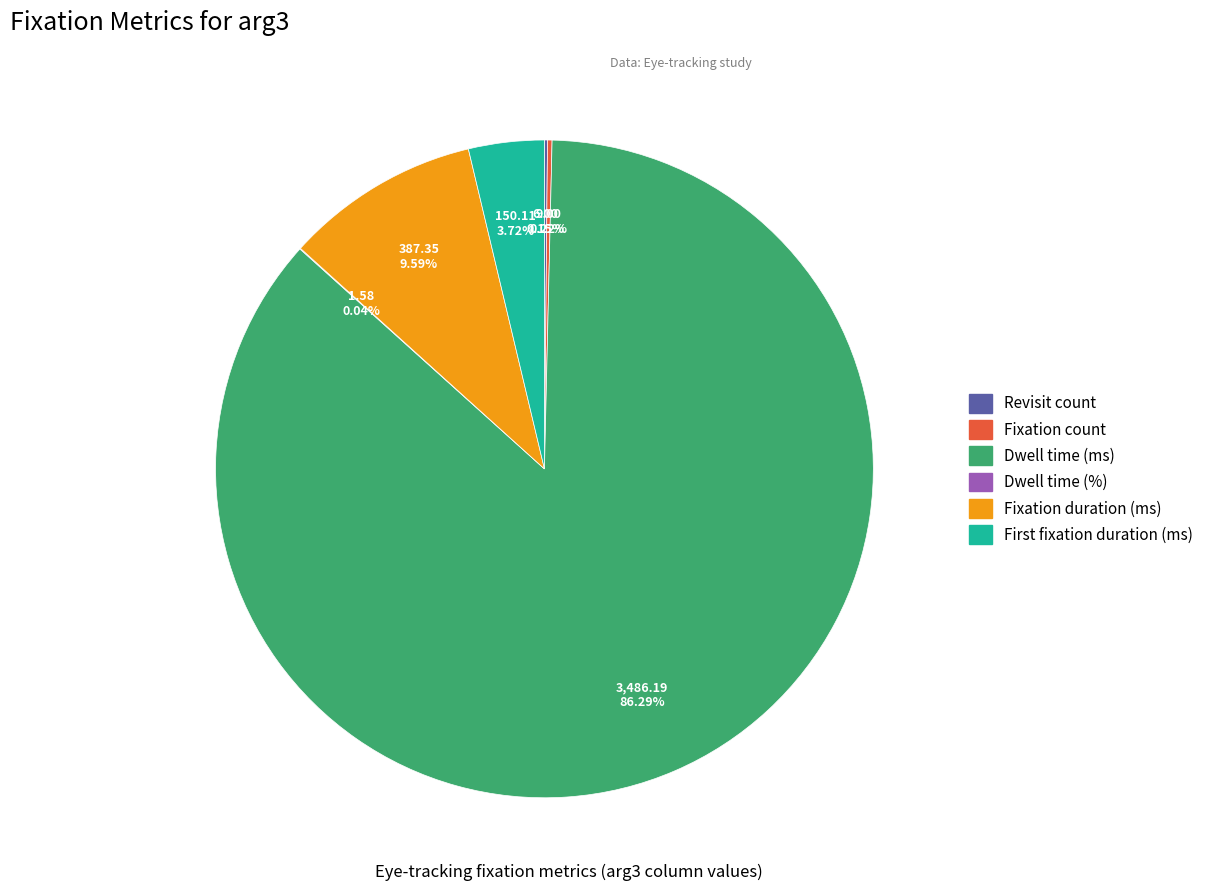

Which category accounts for the majority?

Dwell time (ms)